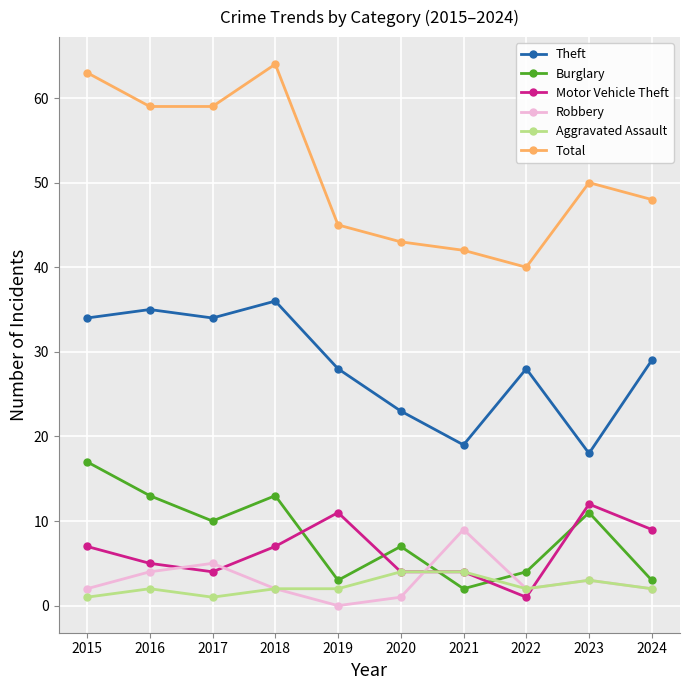

What is the difference between the second highest and minimum values in the Aggravated Assault series?

3